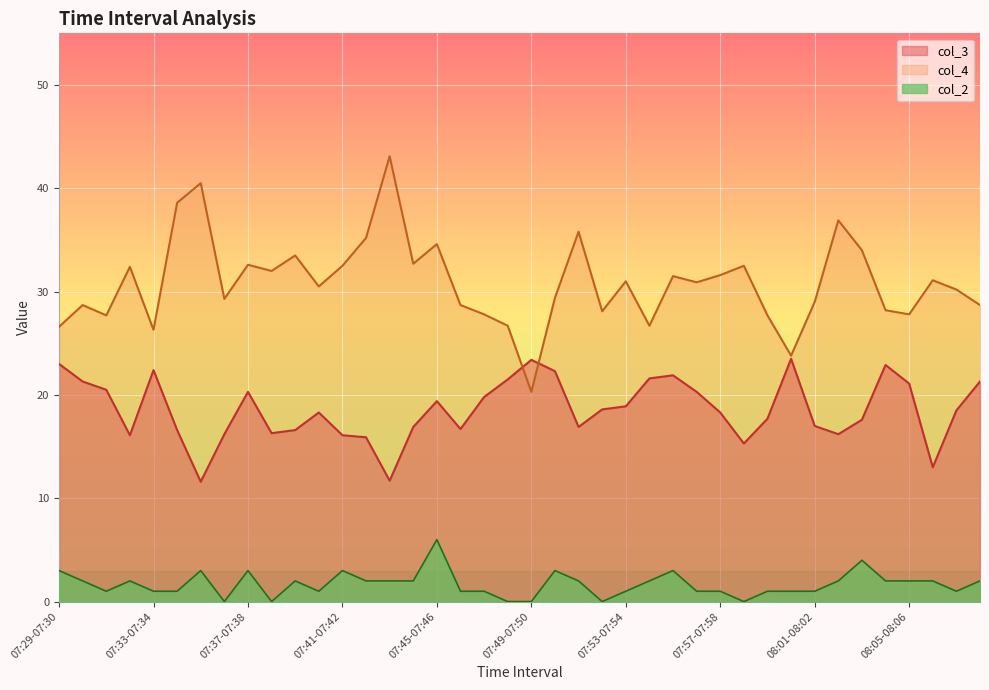

Which series changed the most between 07:34-07:35 and 07:36-07:37?

col_4